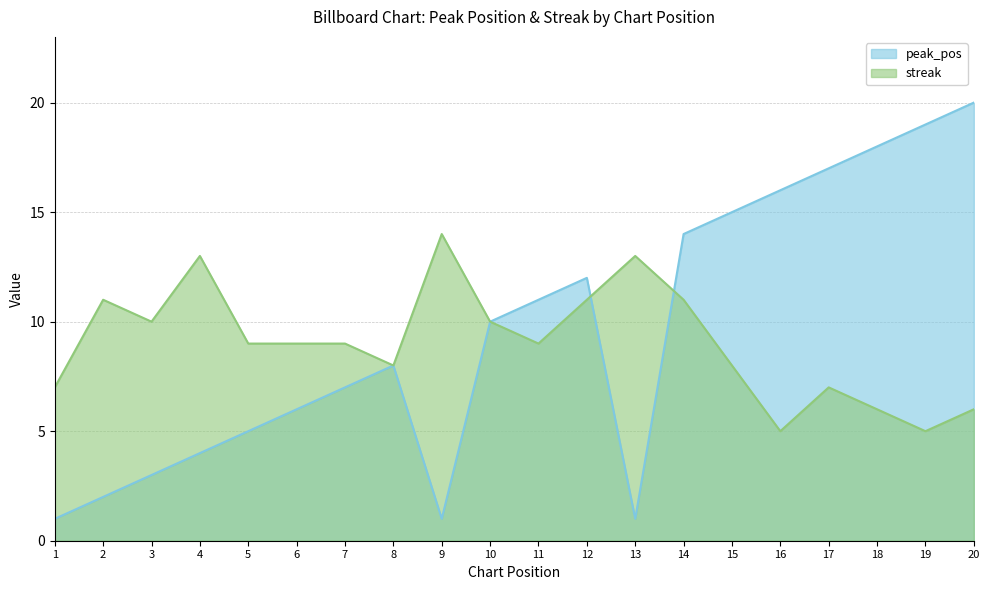

Reading right to left, what are all the values shown in this chart?

peak_pos: 20=20	19=19	18=18	17=17	16=16	15=15	14=14	13=1	12=12	11=11	10=10	9=1	8=8	7=7	6=6	5=5	4=4	3=3	2=2	1=1
streak: 20=6	19=5	18=6	17=7	16=5	15=8	14=11	13=13	12=11	11=9	10=10	9=14	8=8	7=9	6=9	5=9	4=13	3=10	2=11	1=7